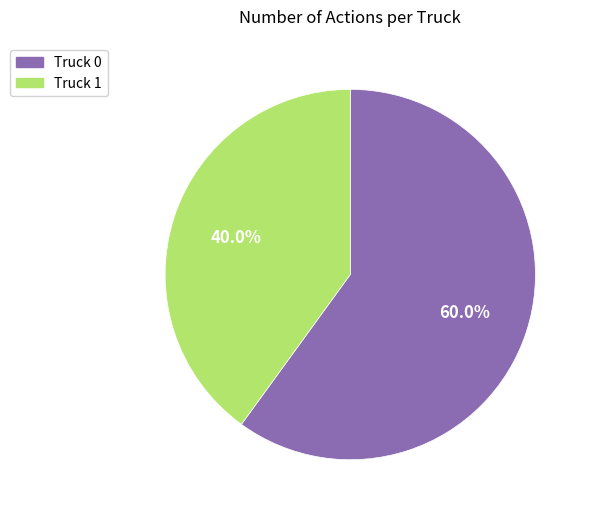

What percentage is the Truck 1 slice, to the nearest percent?

40%